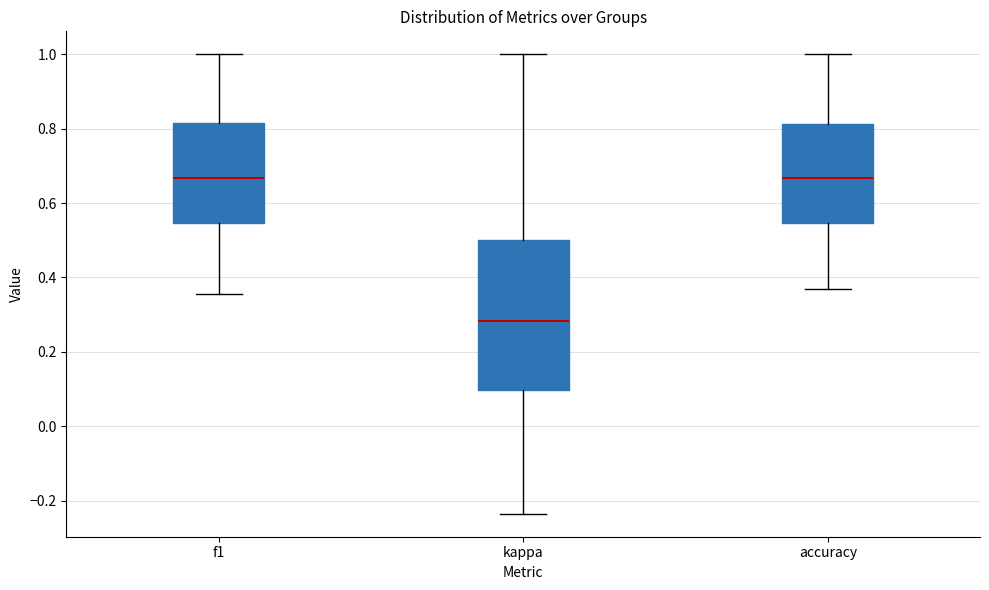

Reading left to right, transcribe this box plot: for each box, give where its median line is, the range the box spans, and where its two whiskers end, as read against the y-axis. The values are not printed on the chart, so give them approximately, as read against the axis.

f1: median 0.66, box 0.54 to 0.82, whiskers 0.36 to 1.00
kappa: median 0.28, box 0.10 to 0.50, whiskers -0.24 to 1.00
accuracy: median 0.66, box 0.54 to 0.82, whiskers 0.36 to 1.00